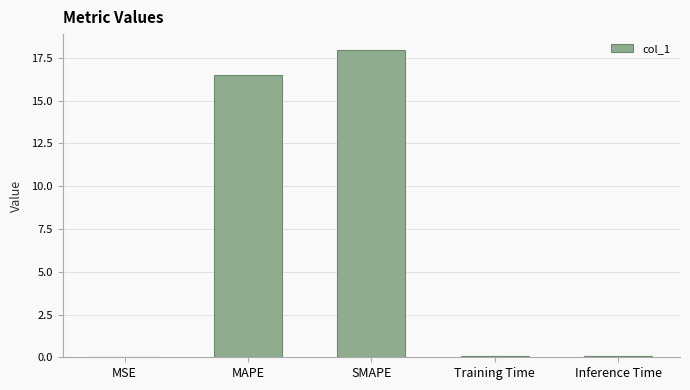

What is the sum of the values at MAPE and SMAPE?

34.5